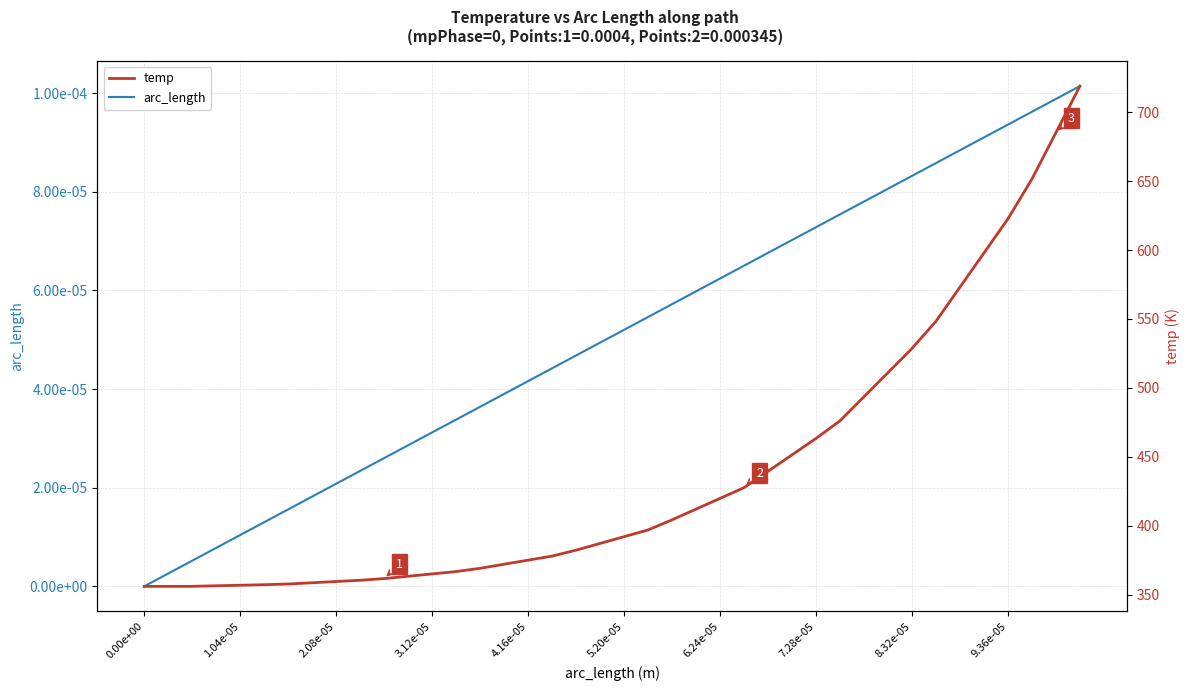

True or false: temp and arc_length cross at least once.

False